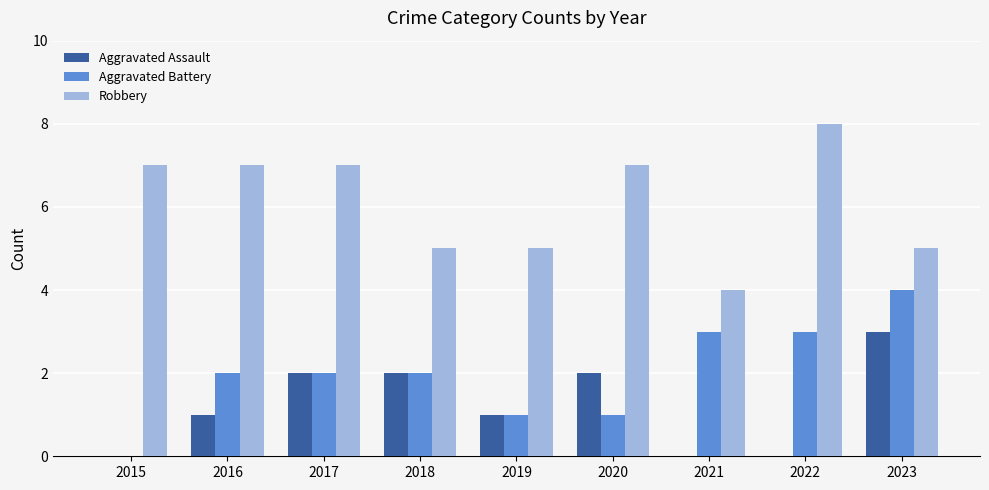

What is the total value across all series at 2018?

9